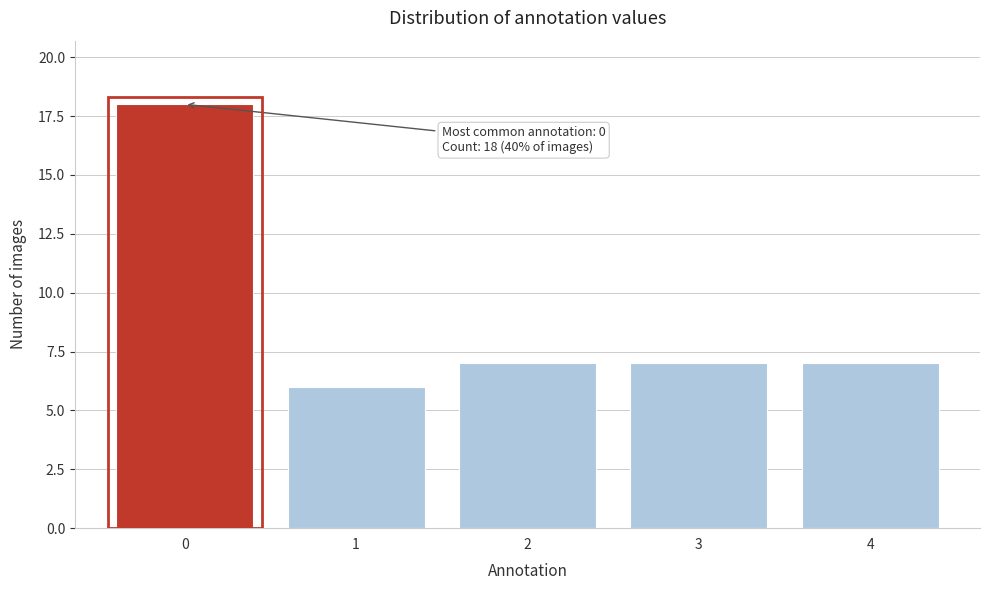

Reading right to left, list all the values displayed in this chart.

7	7	7	6	18